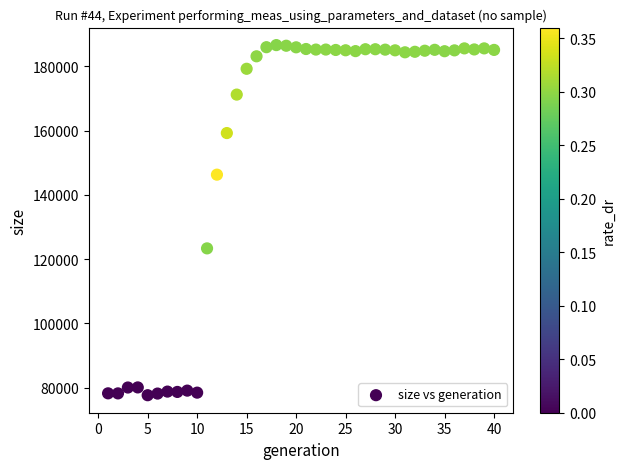

What Y value in the scatter plot is closest to 132124?

123338